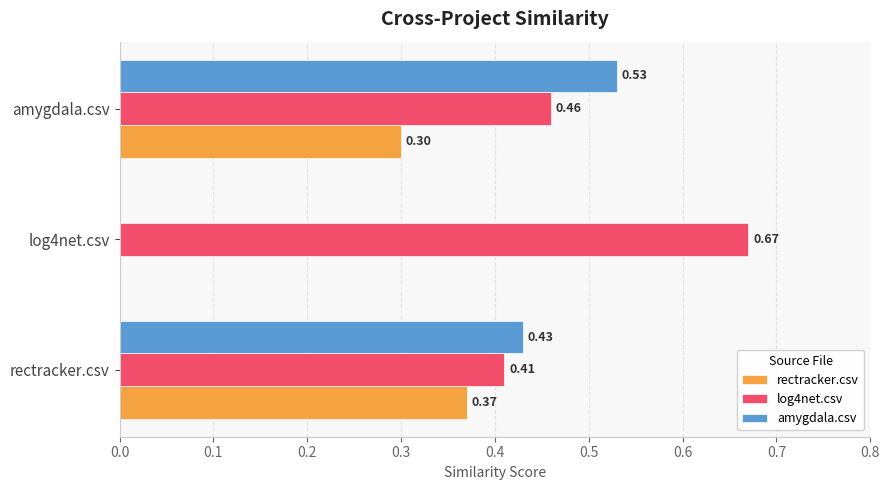

At which category is the sum across all series the highest?

amygdala.csv